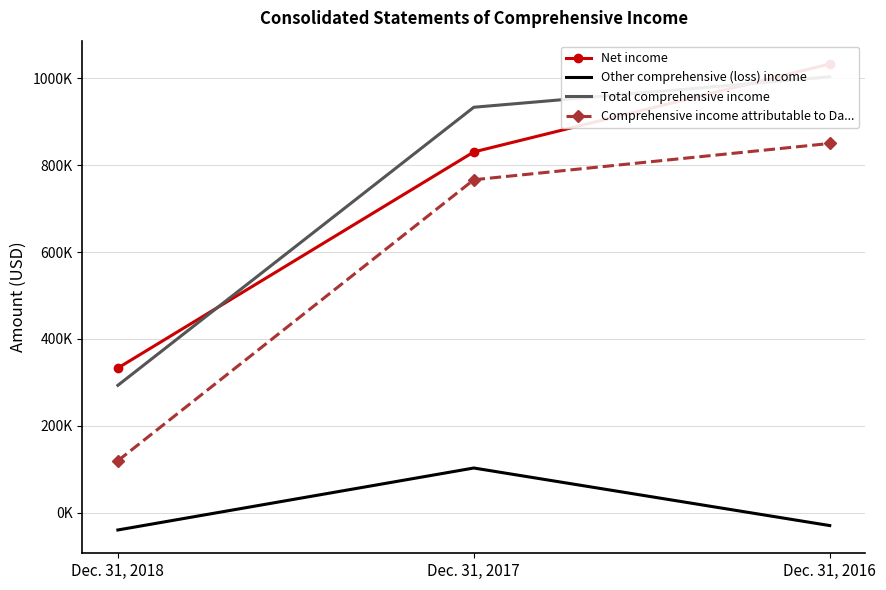

True or false: Total comprehensive income has a value of 1548727 at Dec. 31, 2016.

False